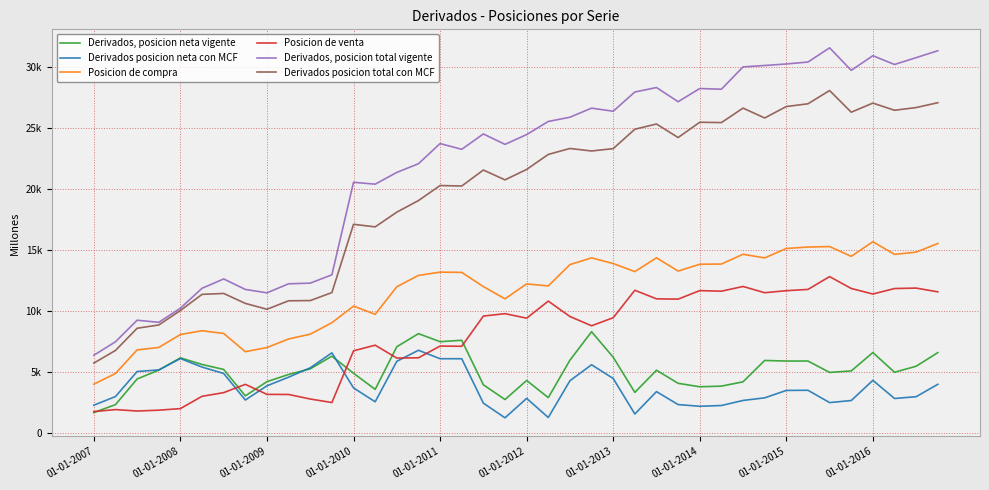

Rank the series by their maximum value, from lowest to highest.

Derivados posicion neta con MCF, Derivados, posicion neta vigente, Posicion de venta, Posicion de compra, Derivados posicion total con MCF, Derivados, posicion total vigente